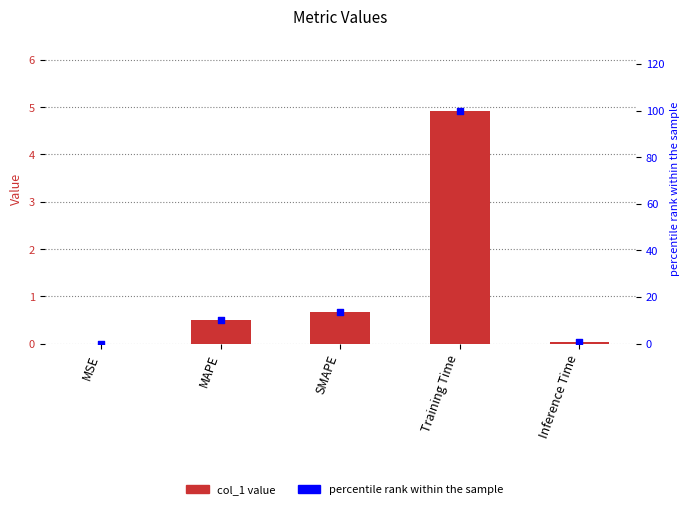

What is the total value across all series at MAPE?

10.6